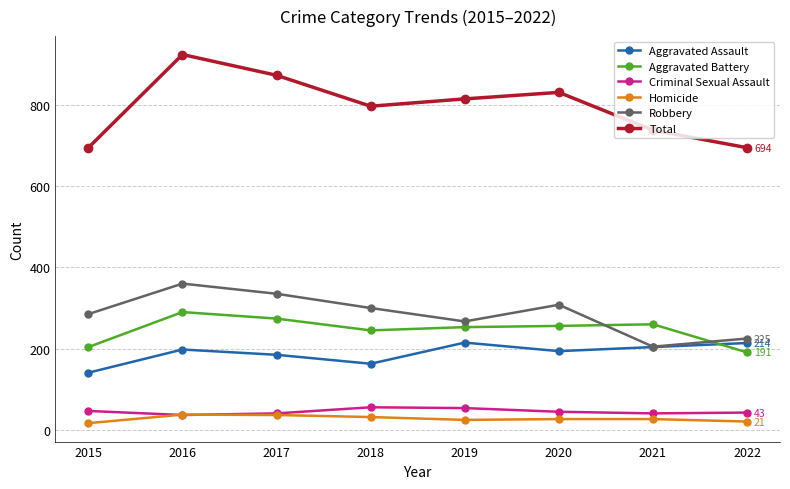

At which label is Total closest to 808?

2019